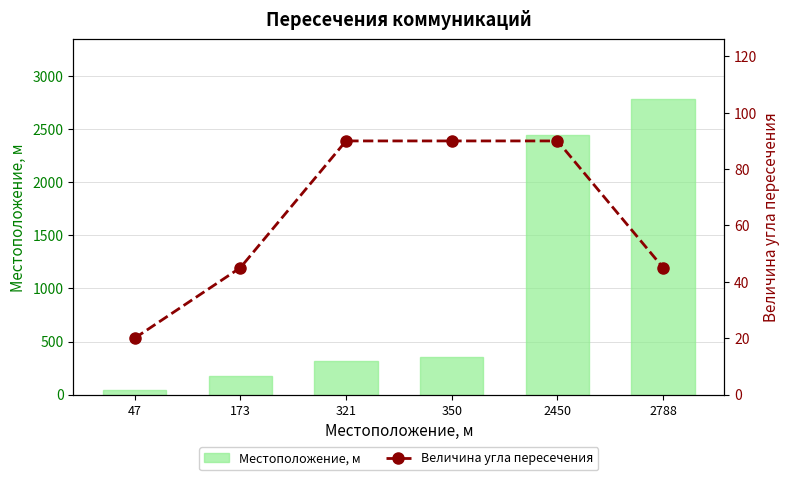

At which label is Местоположение, м closest to 1417?

2450